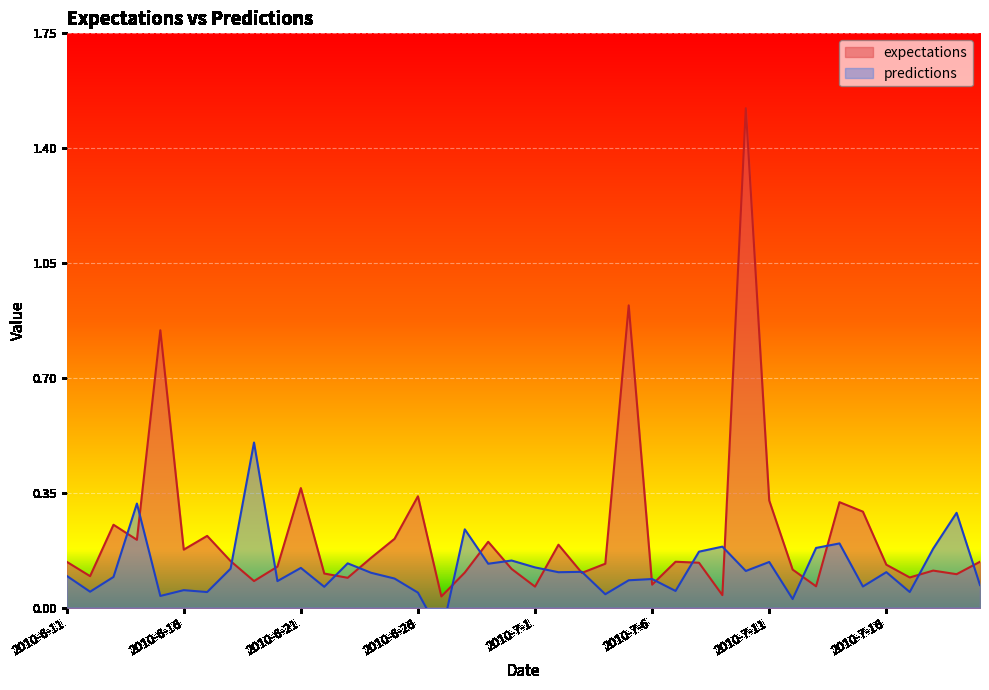

What is the value of the expectations point at the 15th from the left?

0.2